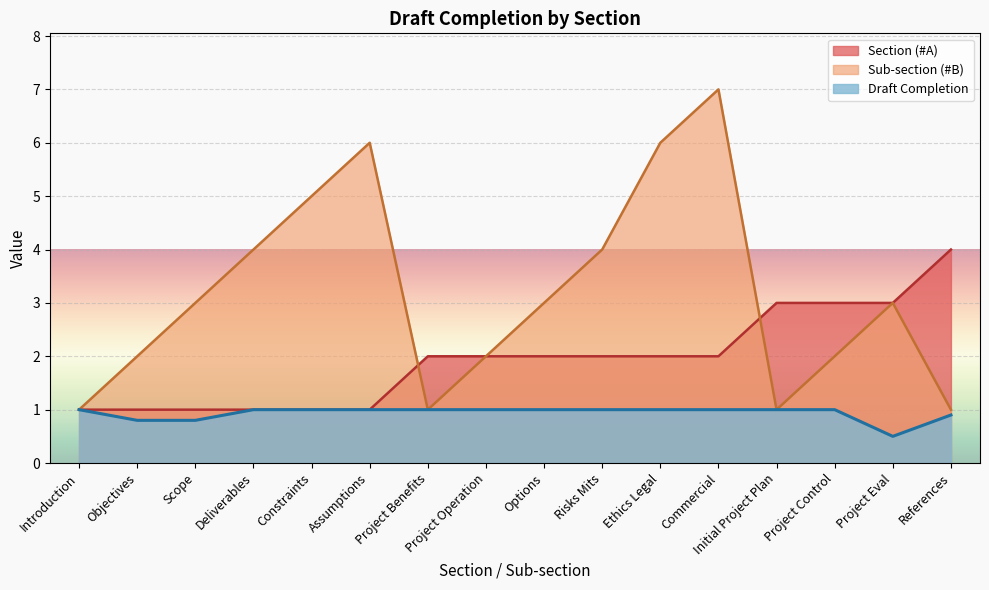

At which category is the sum across all series the highest?

Commercial